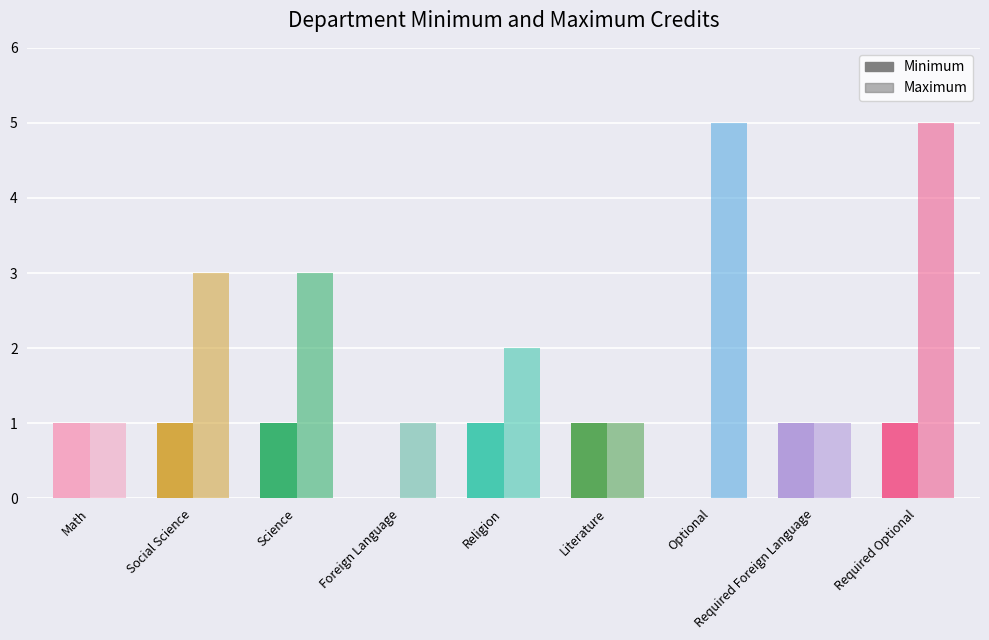

List the series in order of their overall mean, lowest first.

Minimum, Maximum